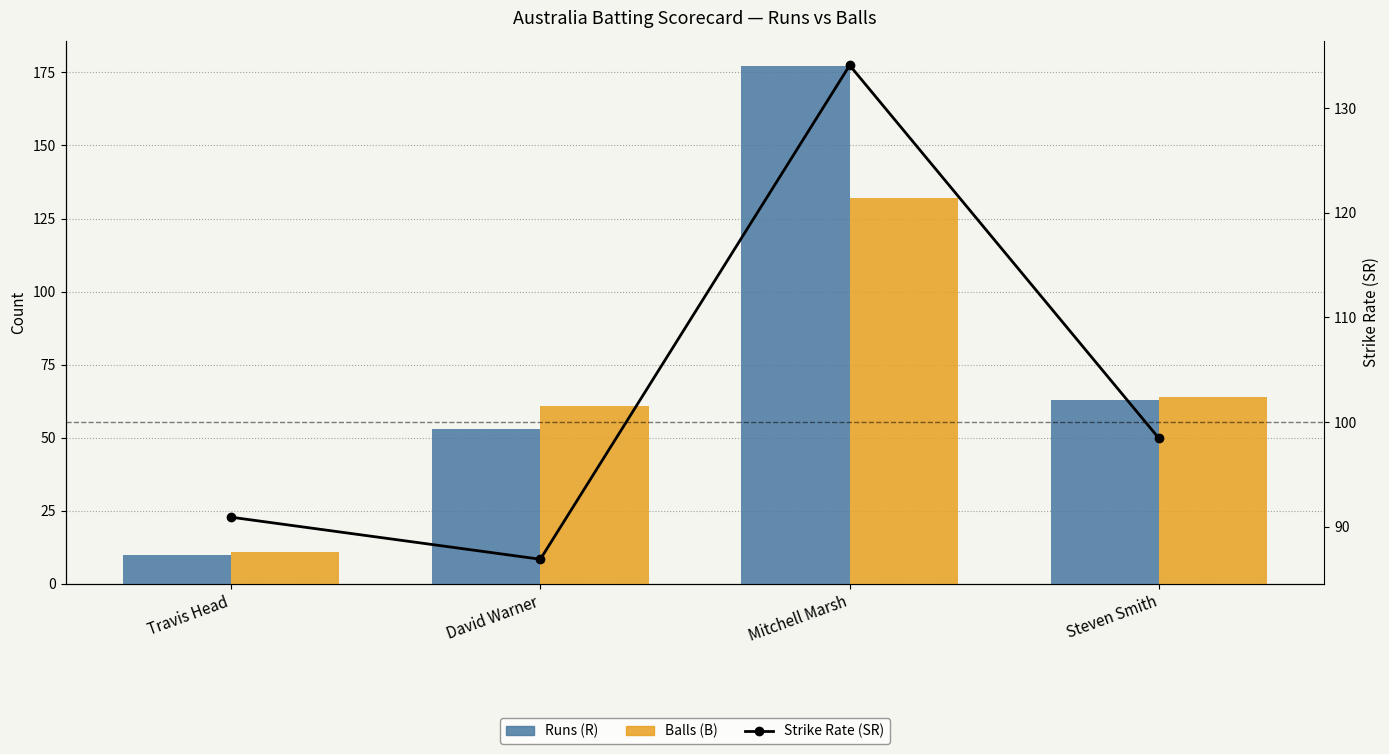

What value does the Strike Rate (SR) series have at Mitchell Marsh?

134.1